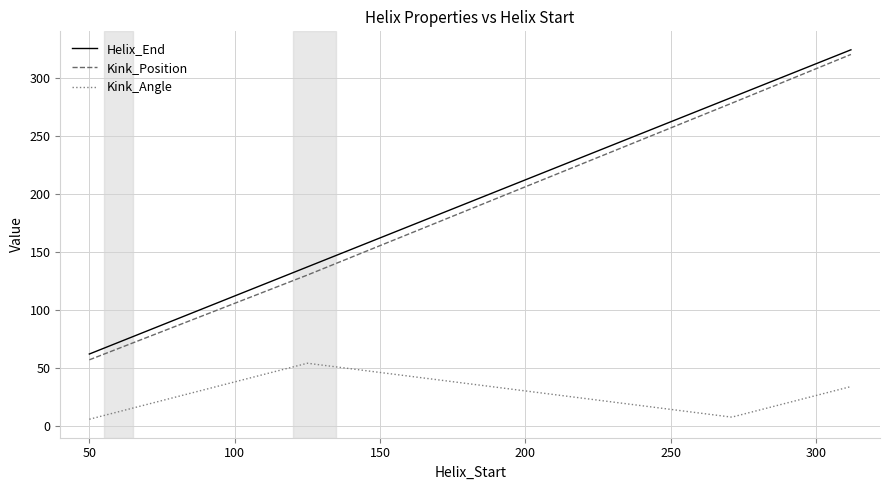

What is the difference between the maximum and second lowest values in the Kink_Angle series?

46.4